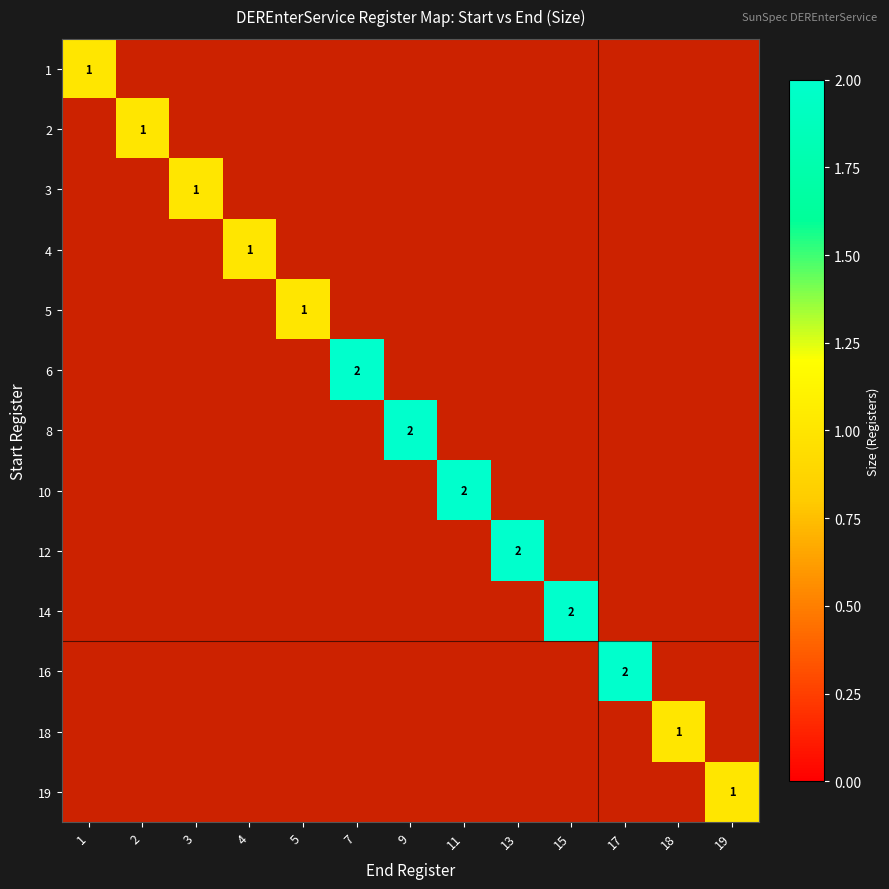

The value of 12 at 13 is 1. True or false?

False